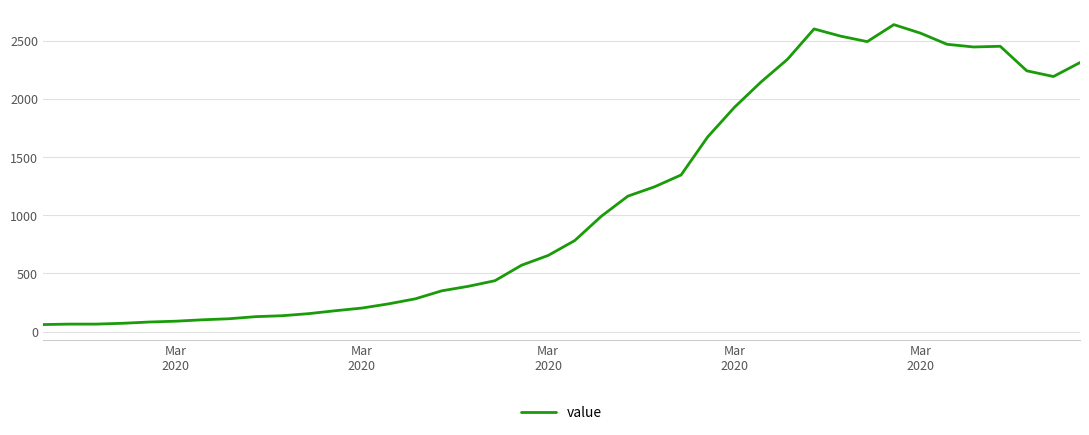

What is the greatest value displayed?

2639